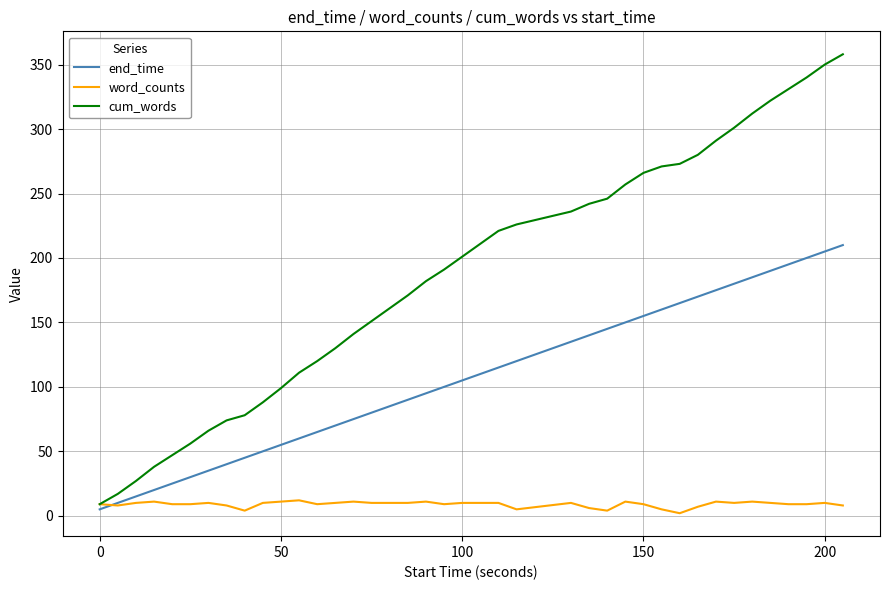

Which series has the largest range (max minus min)?

cum_words